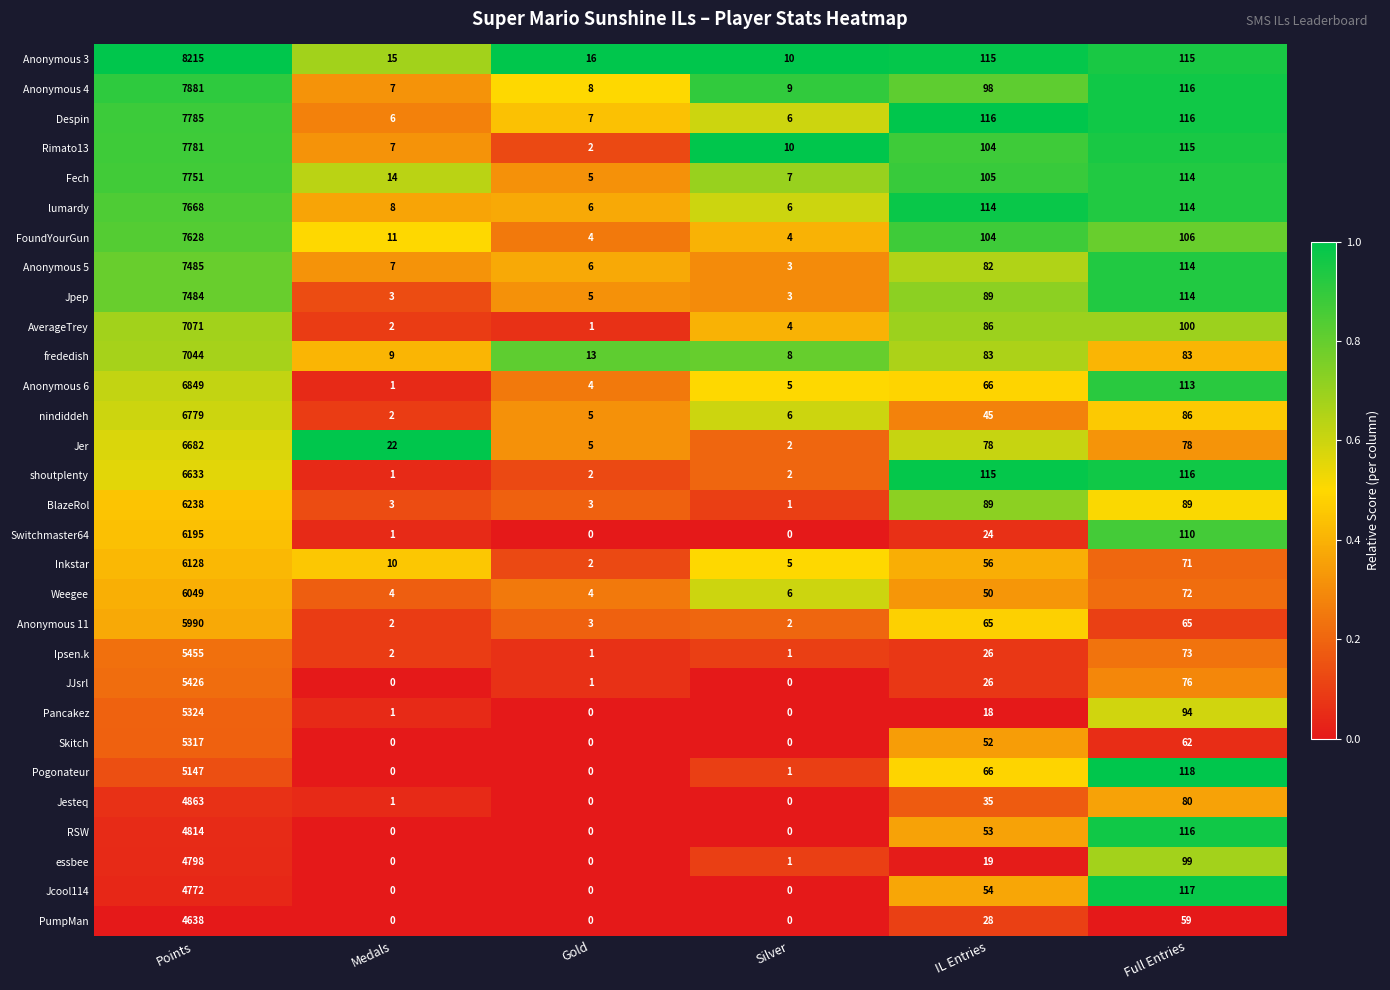

What is the sum of the JJsrl values at IL Entries and Medals?

26